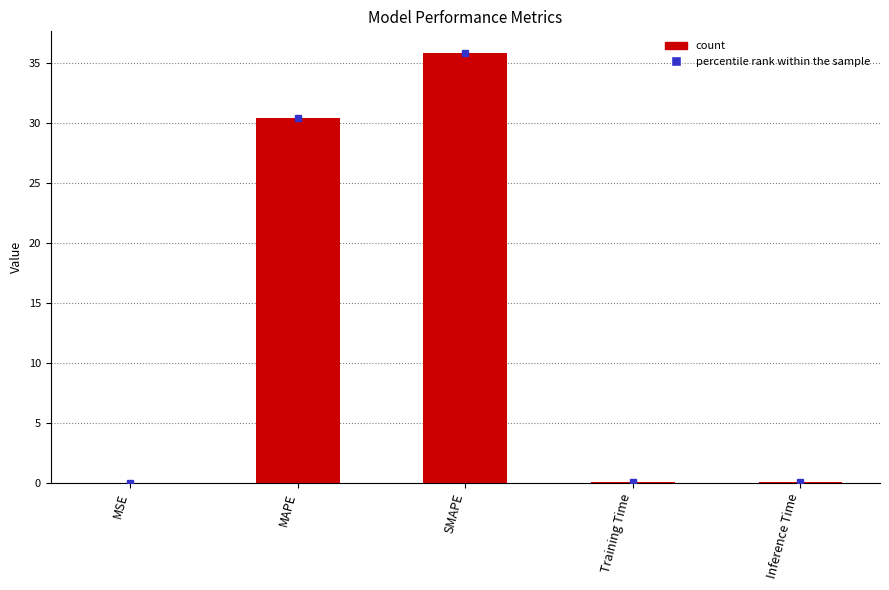

Which has a higher value, SMAPE or Training Time?

SMAPE